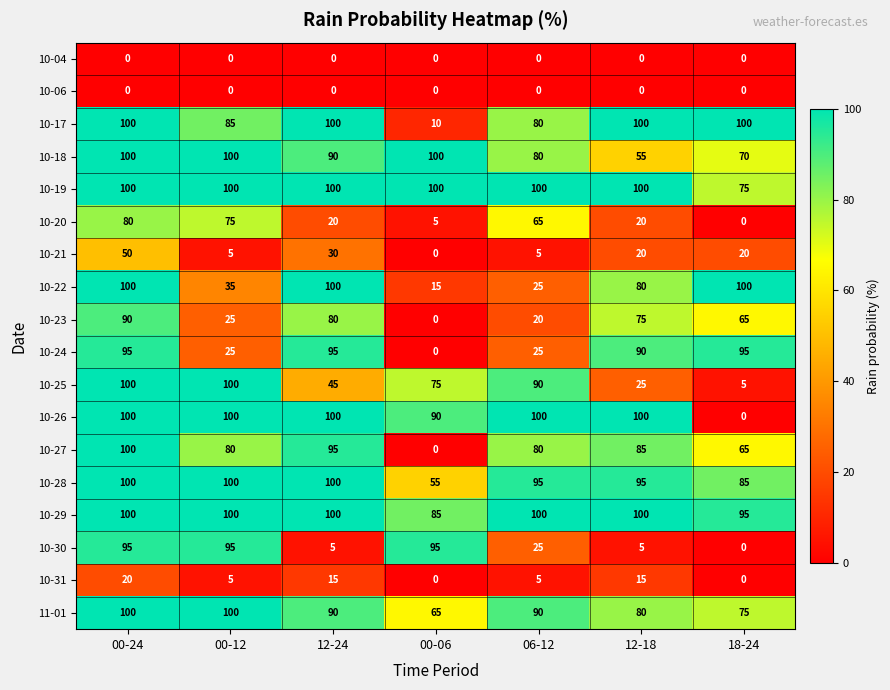

At which label does 10-22 first exceed 80?

00-24